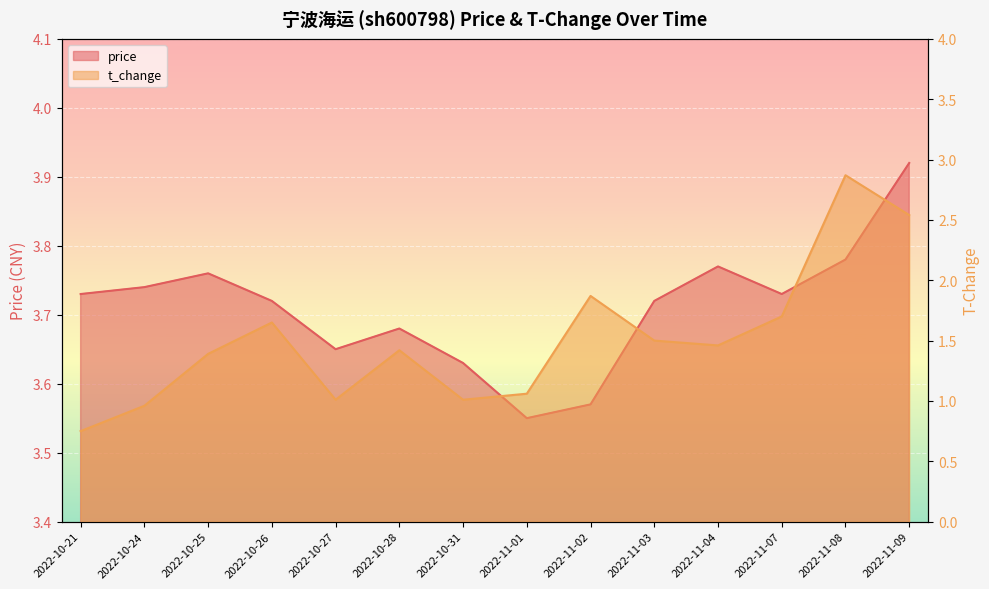

Is it true that t_change equals 1.0 at 2022-10-31?

True